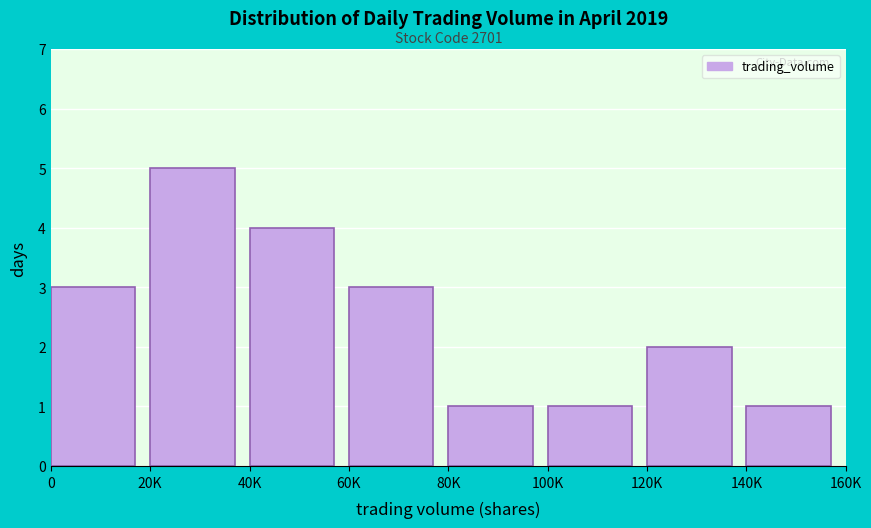

Reading right to left, extract all data points from this chart.

140K=1	120K=2	100K=1	80K=1	60K=3	40K=4	20K=5	0=3